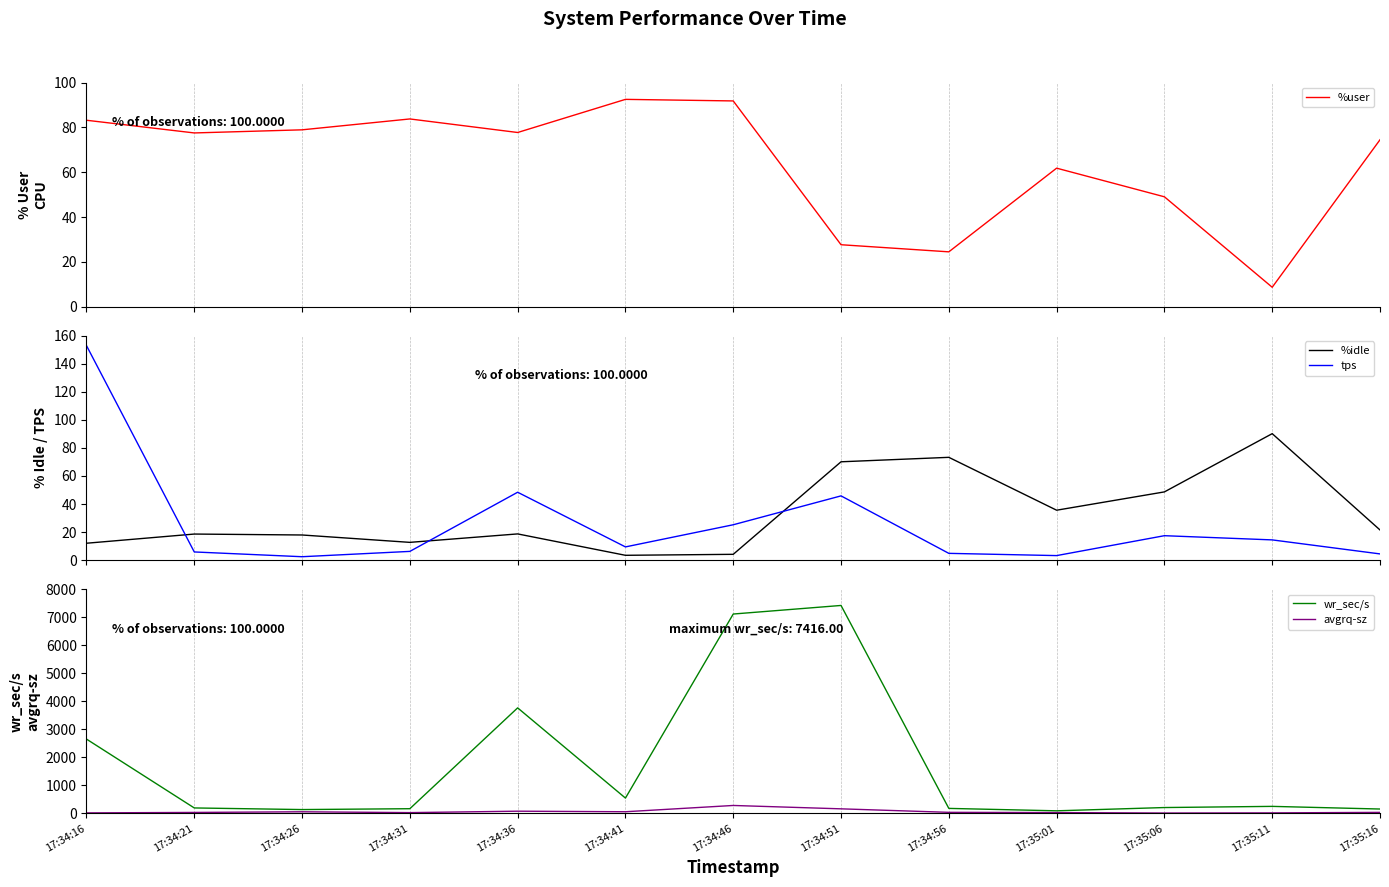

At 17:34:16, list the series in order from largest to smallest.

wr_sec/s, tps, %user, avgrq-sz, %idle